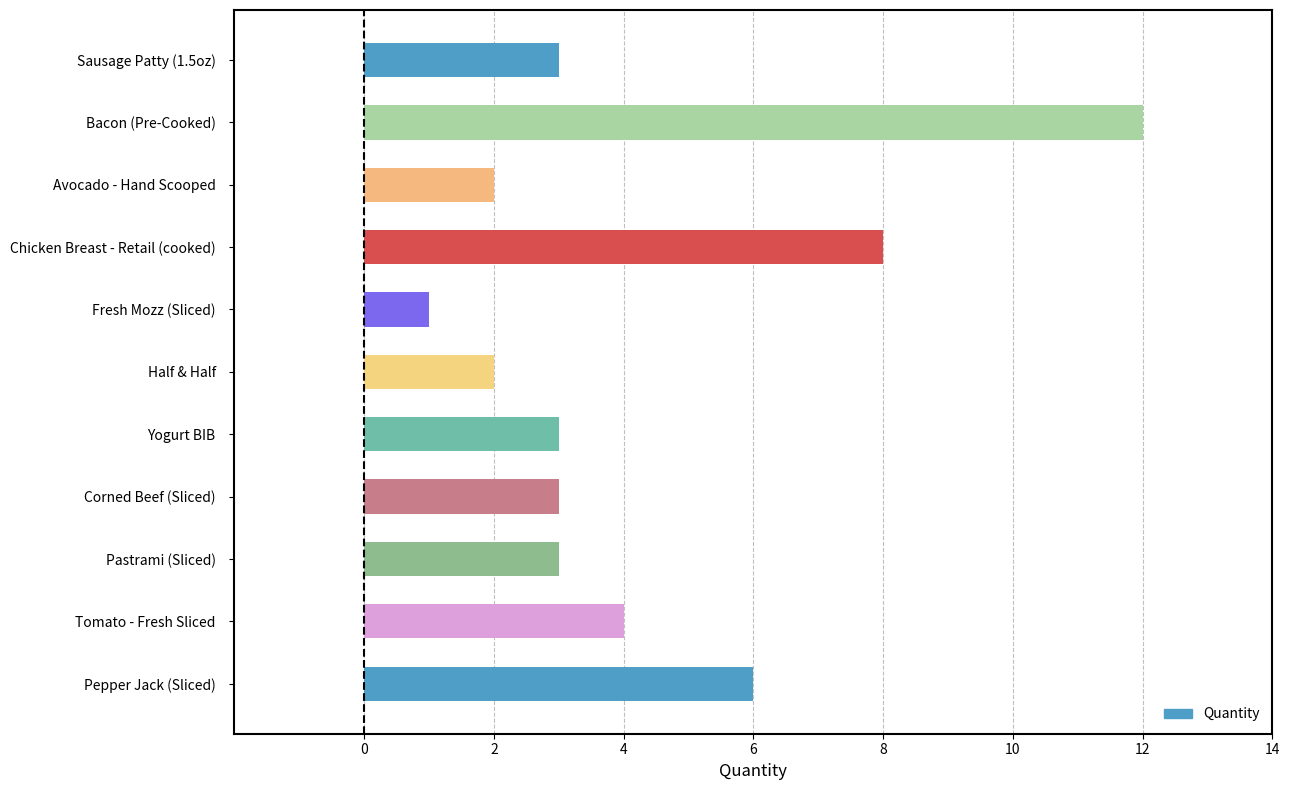

Which label corresponds to the smallest value in the chart?

Fresh Mozz (Sliced)